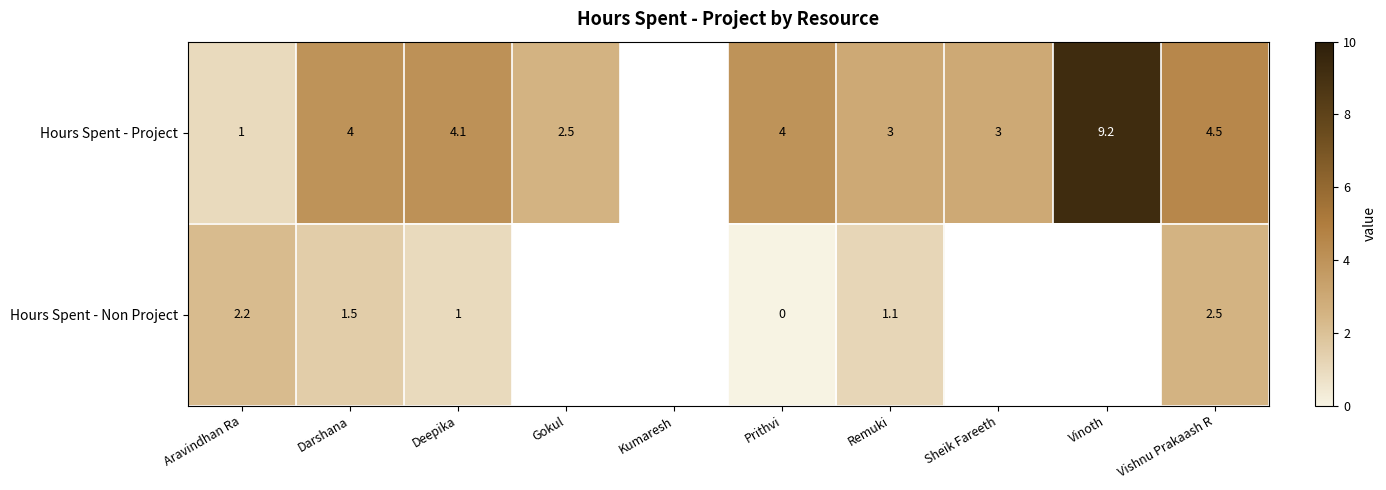

Is it true that Hours Spent - Project equals 12.8 at Vinoth?

False